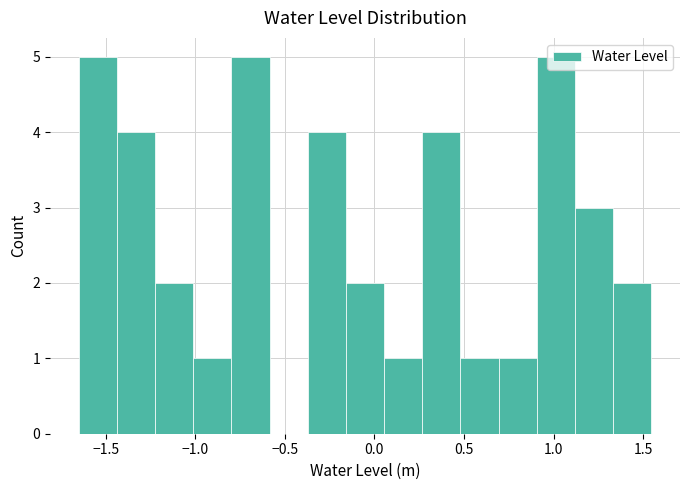

What is the height of the bar covering 0.05 to 0.25 on the x-axis? Neither the bar edges nor the heights are printed on the chart, so give them approximately, as read against the axes.

1